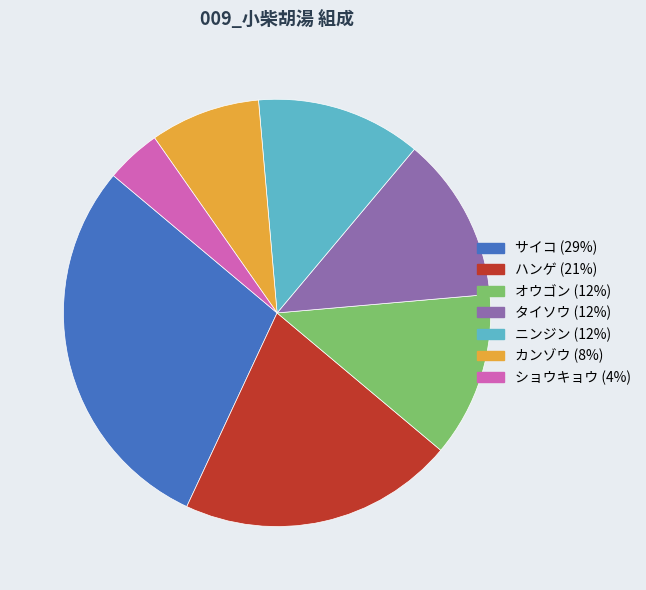

Does サイコ account for over 50% of the chart?

No